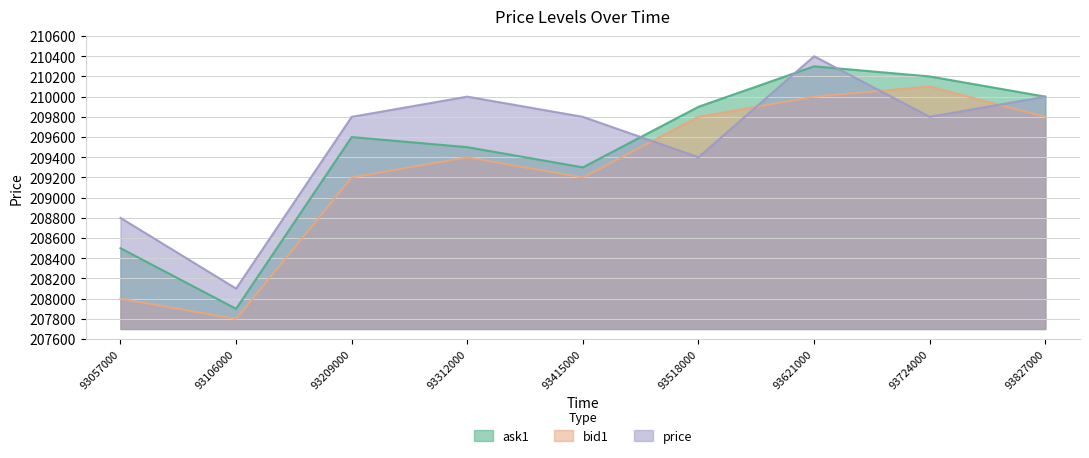

The value of ask1 at 93518000 is 209900. True or false?

True